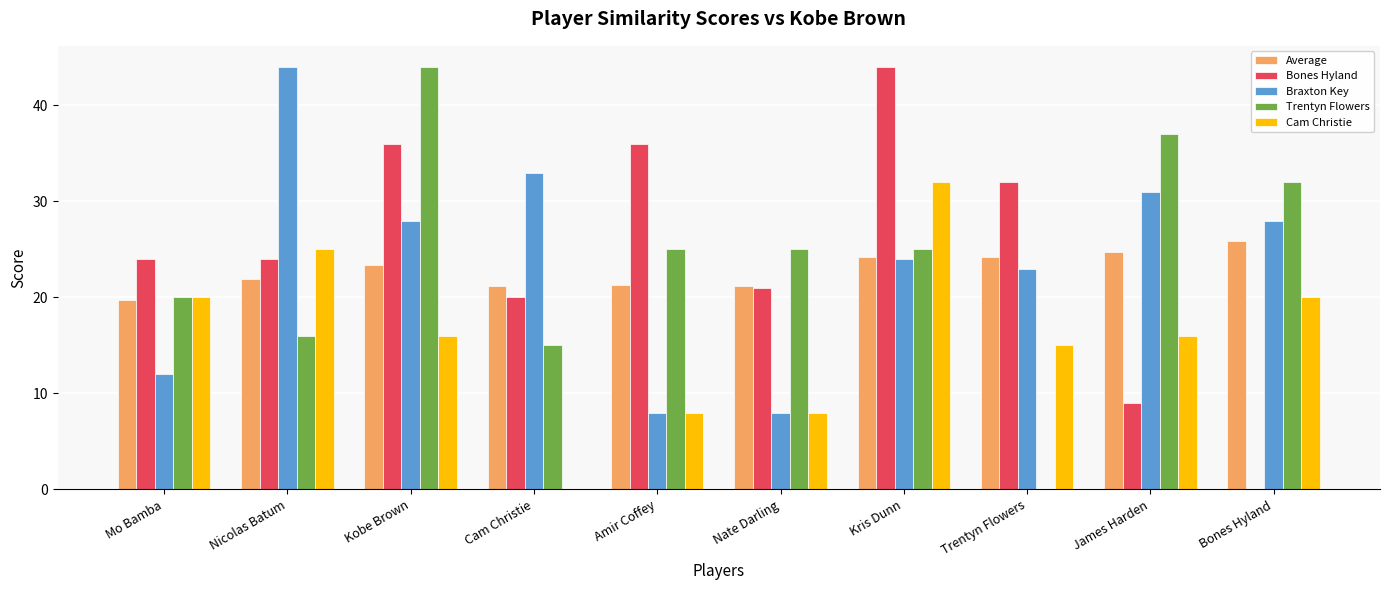

The Bones Hyland series shows 36.0 at Kobe Brown. True or false?

True